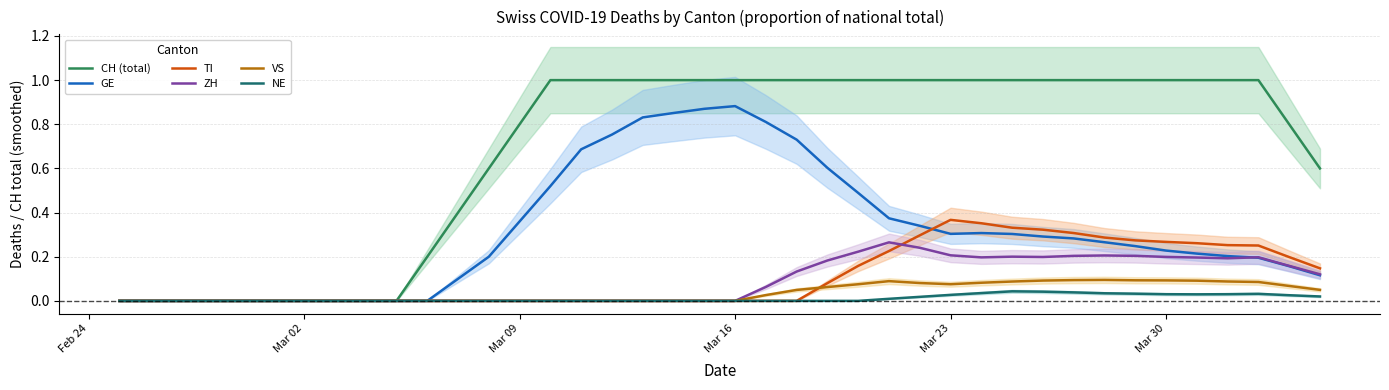

True or false: CH (total) and VS intersect in this chart.

False